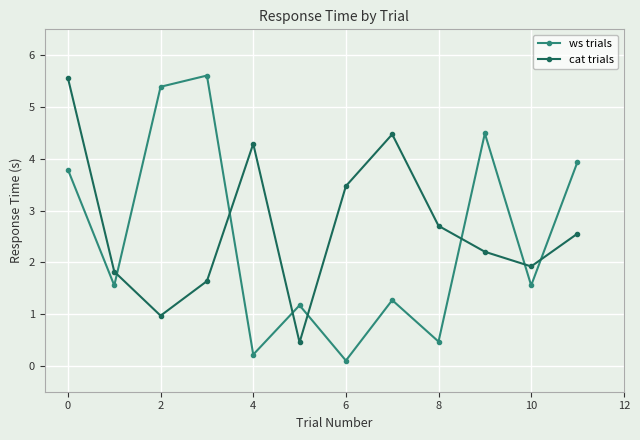

What is the average value of the ws trials series?

2.5